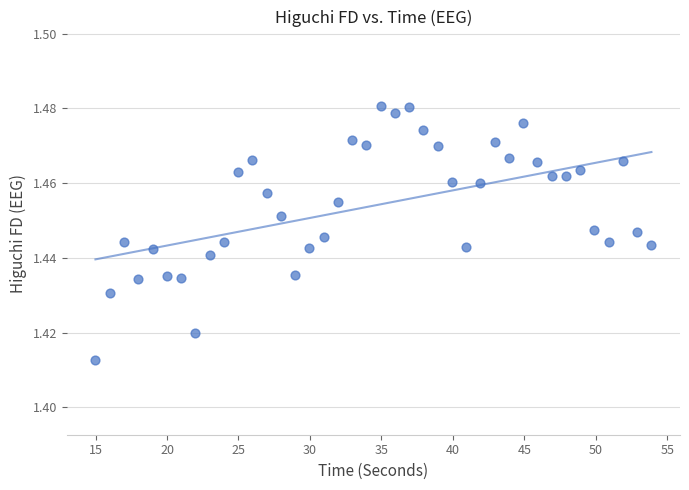

What is the range of X values (max minus min)?

38.9